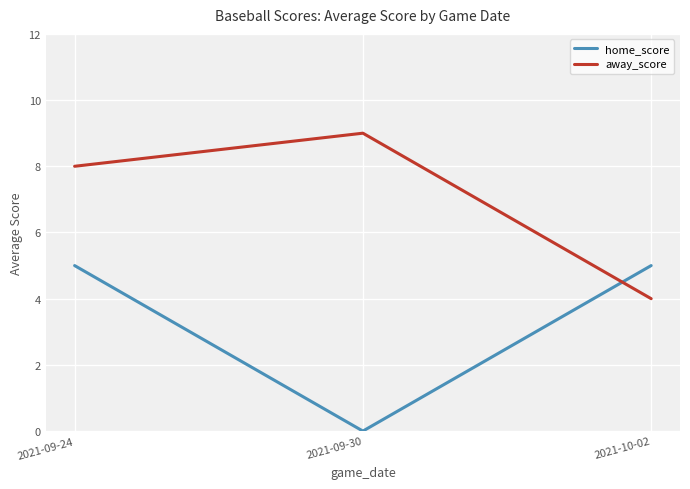

What position from the right is 2021-10-02?

1